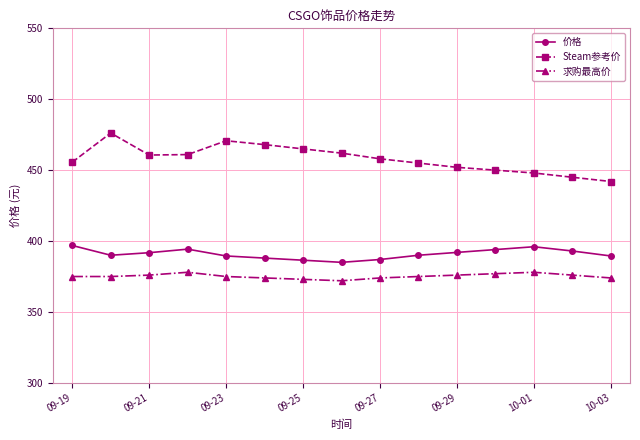

What is the difference between the maximum and second lowest values in the 求购最高价 series?

5.0